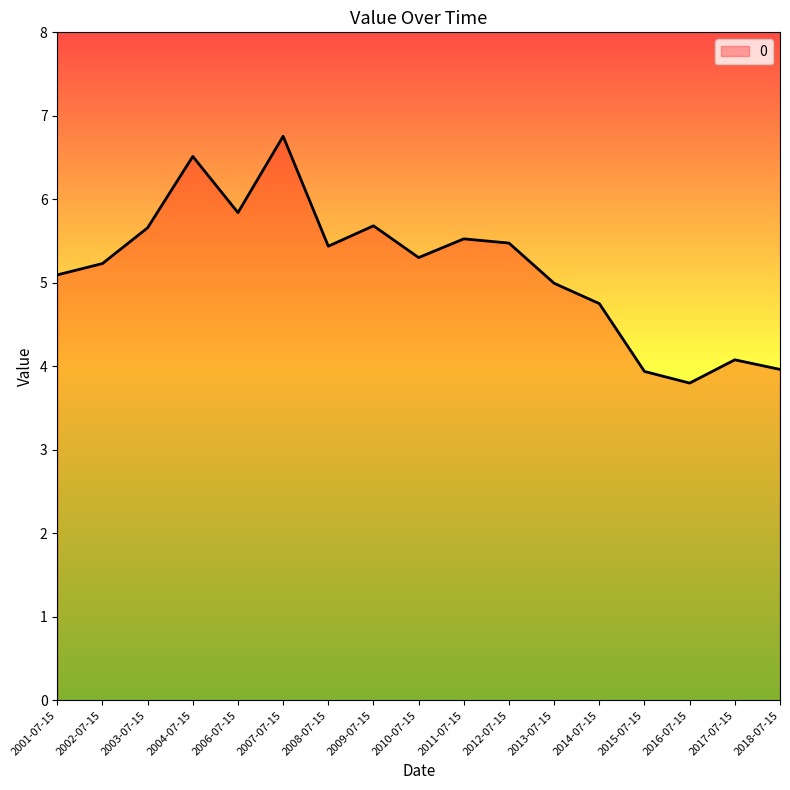

At which label is the value closest to 5?

2013-07-15